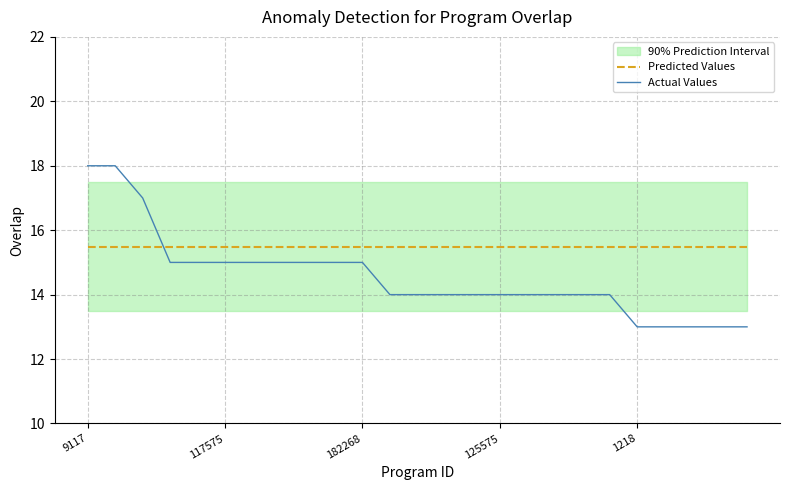

At which category is the sum across all series the highest?

9117